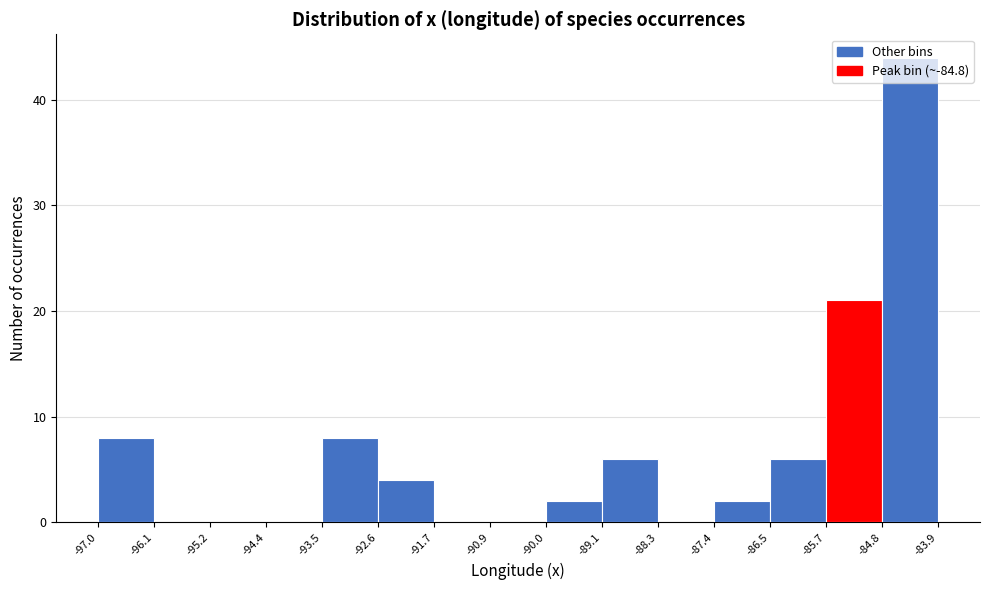

How tall is the bar that spans -85.7 to -84.8 on the x-axis? The values are not printed on the chart, so give them approximately, as read against the axis.

21